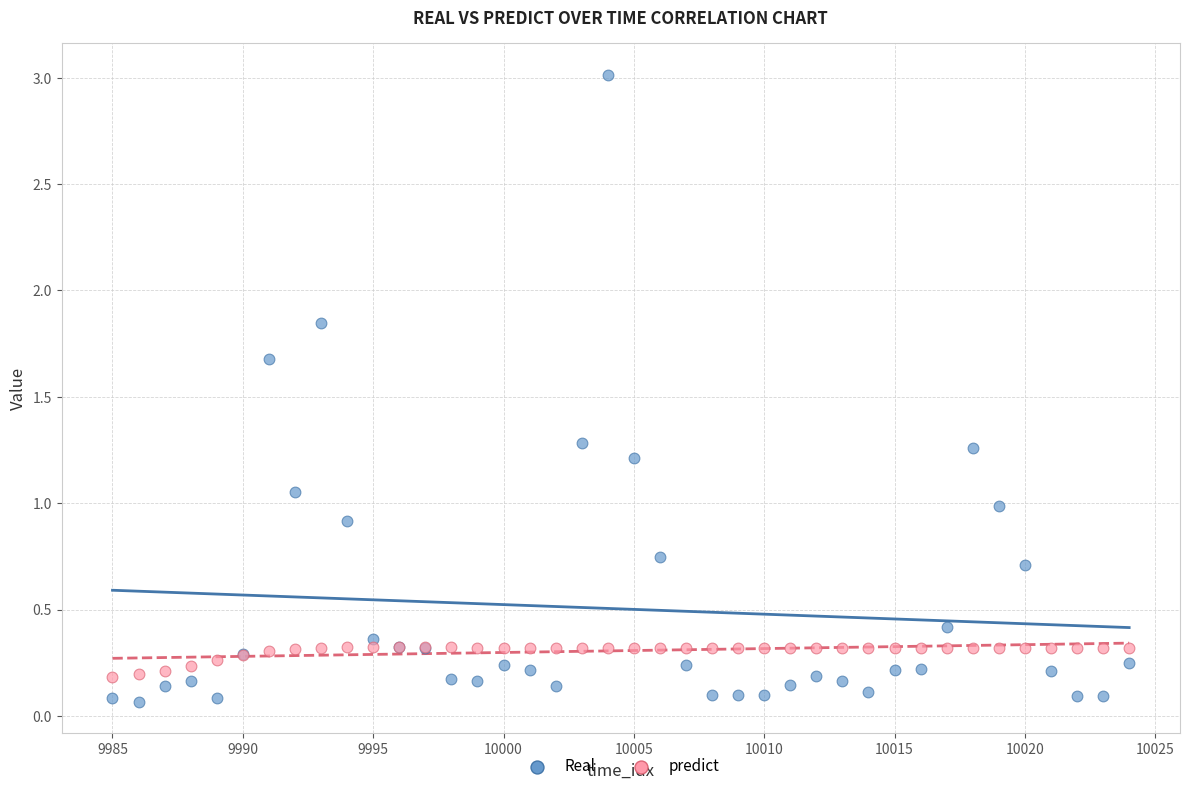

Which series contains the lowest Y value?

Real